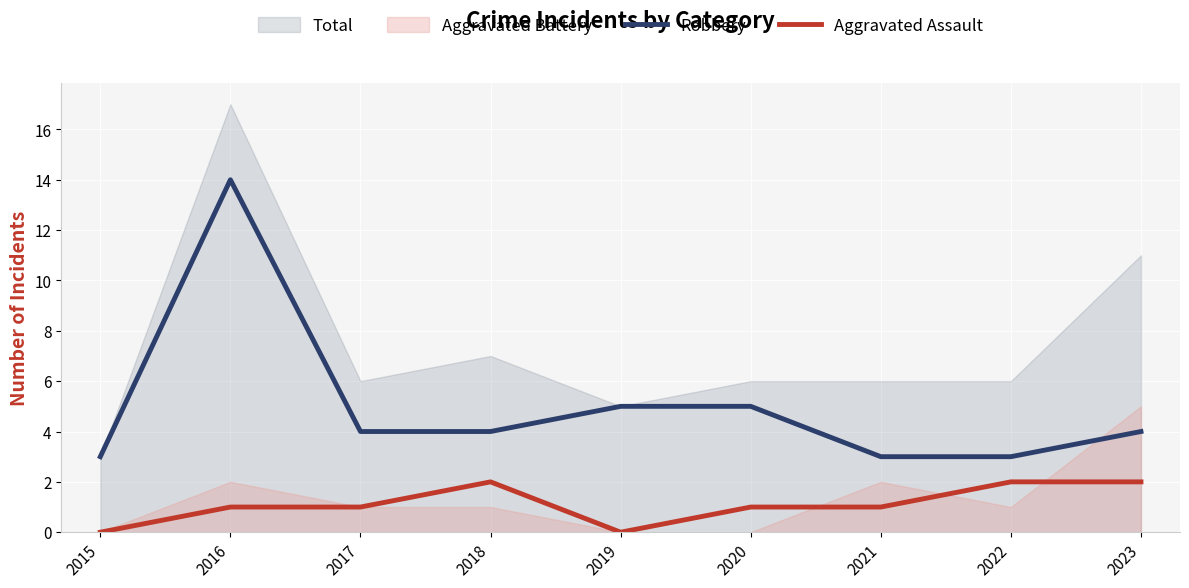

What is the sum of all Robbery values?

45